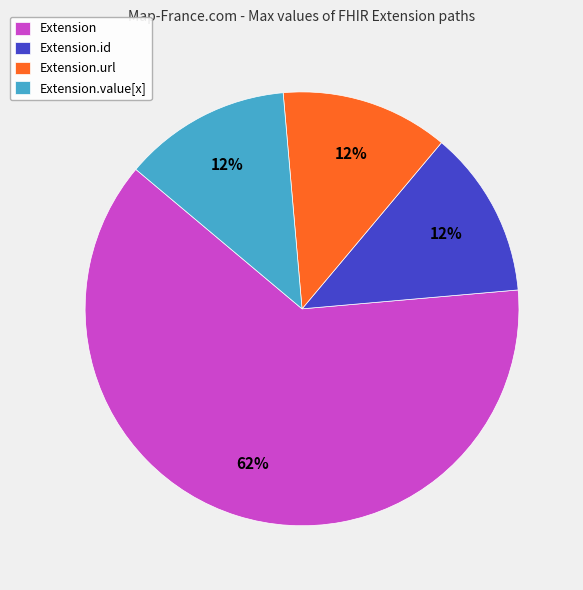

To the nearest percent, what is the average slice percentage?

25%